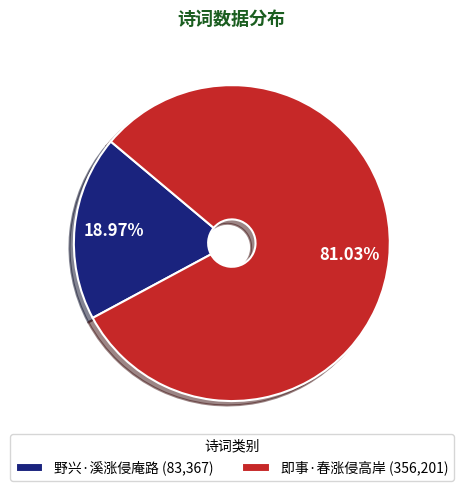

Count the number of slices in the pie.

2